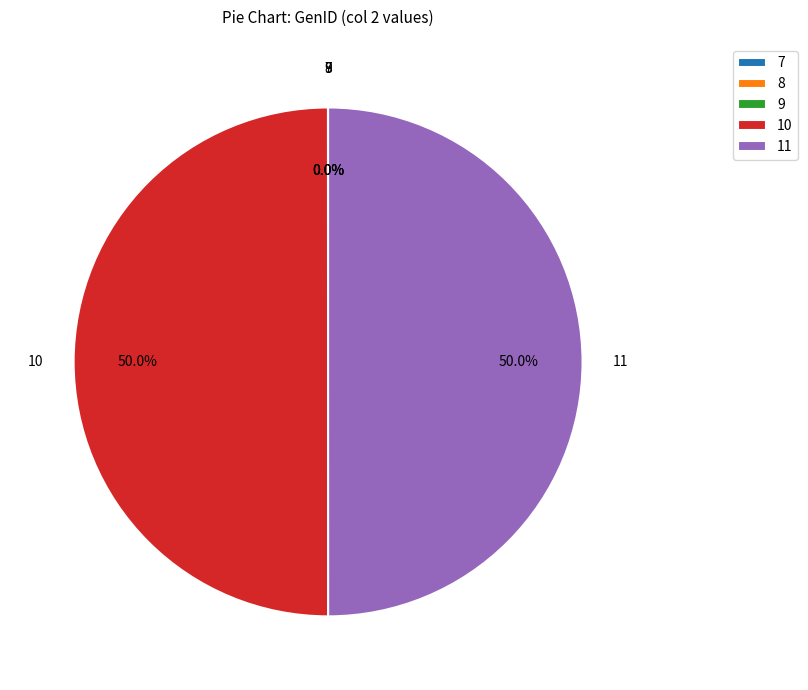

True or false: 10 accounts for 37% of the total.

False